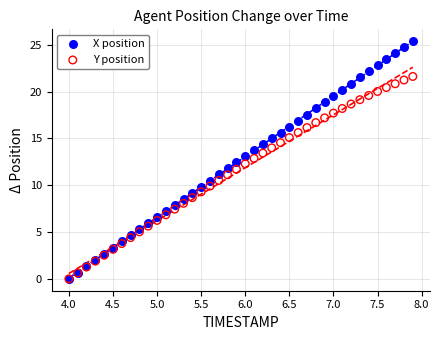

What are all the series names shown in the legend?

X position, Y position